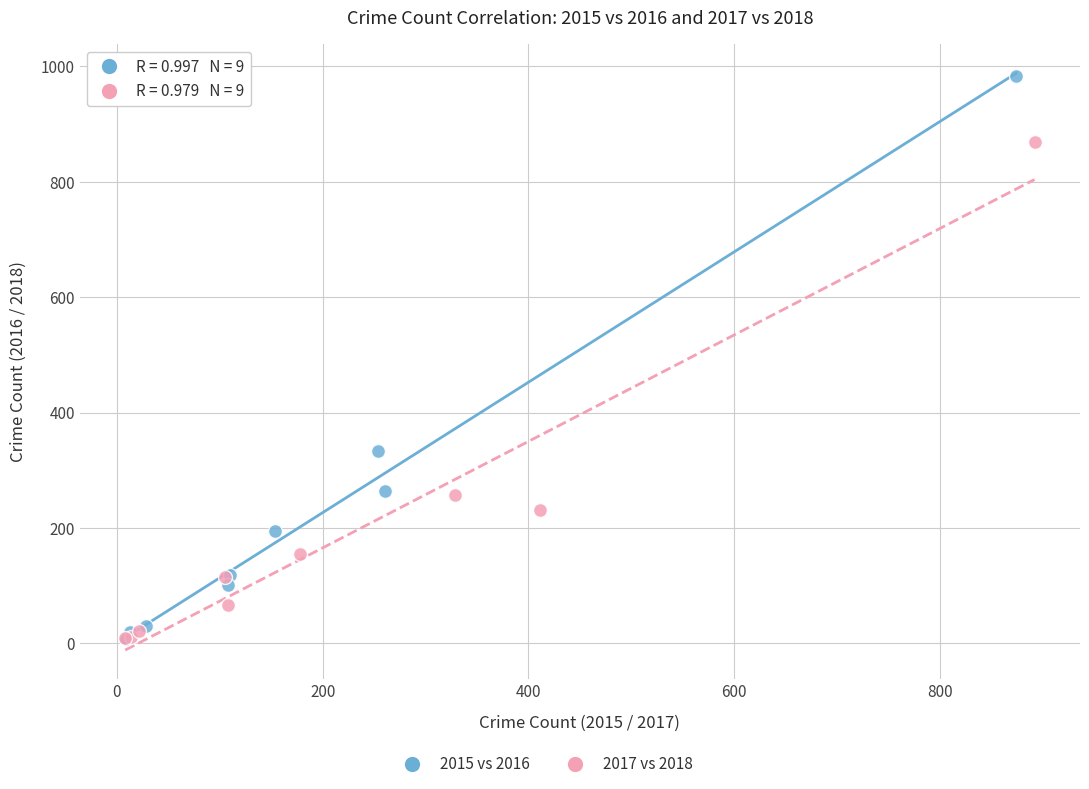

Which series has the widest spread of Y values?

2015 vs 2016